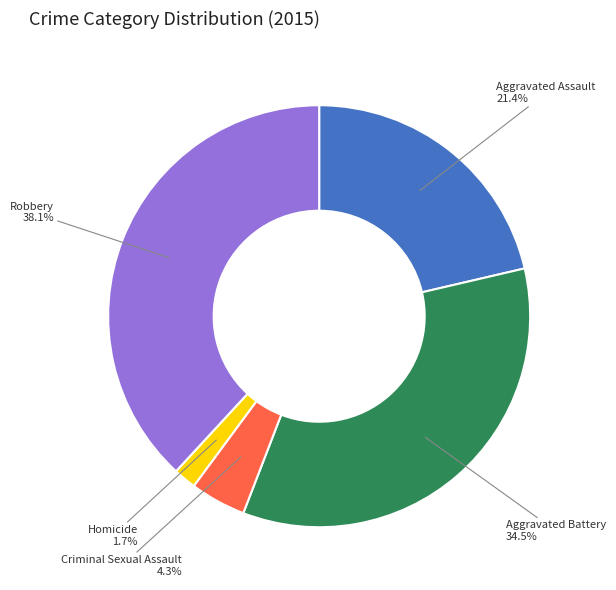

How many segments does this pie chart have?

5